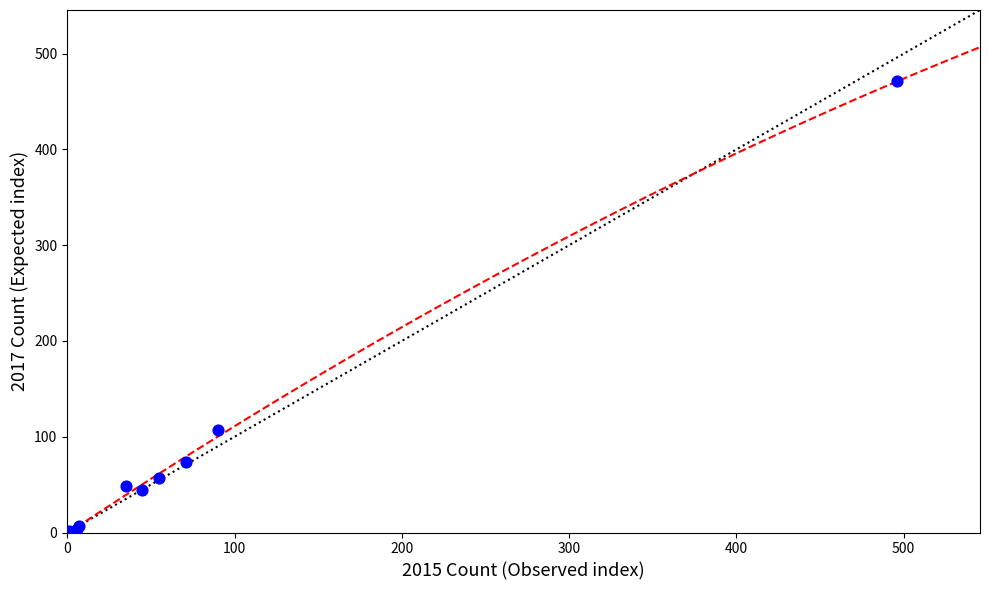

What Y value in the scatter plot is closest to 236?

107